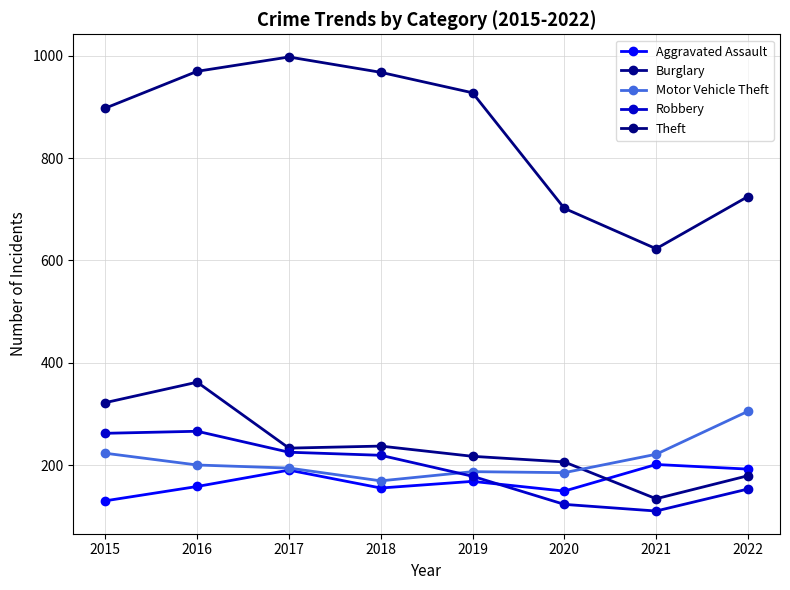

The Robbery series shows 262 at 2015. True or false?

True